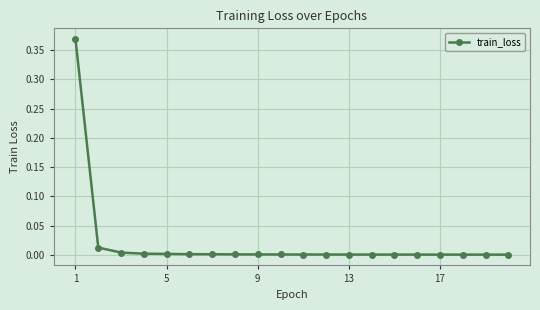

True or false: there are more than 0 points higher than both neighbors.

True